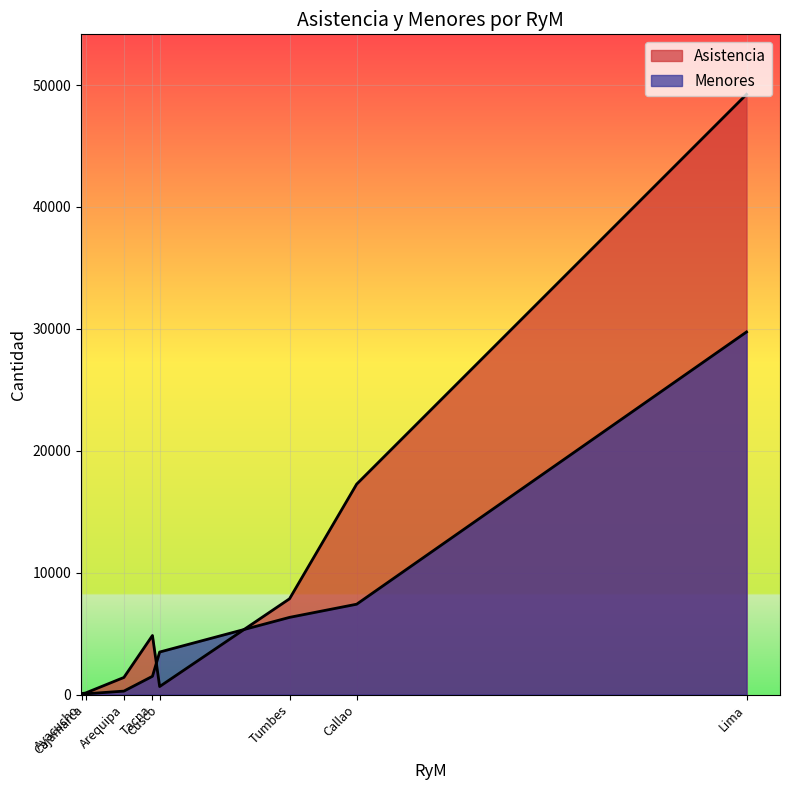

What is the minimum value shown in the chart?

57